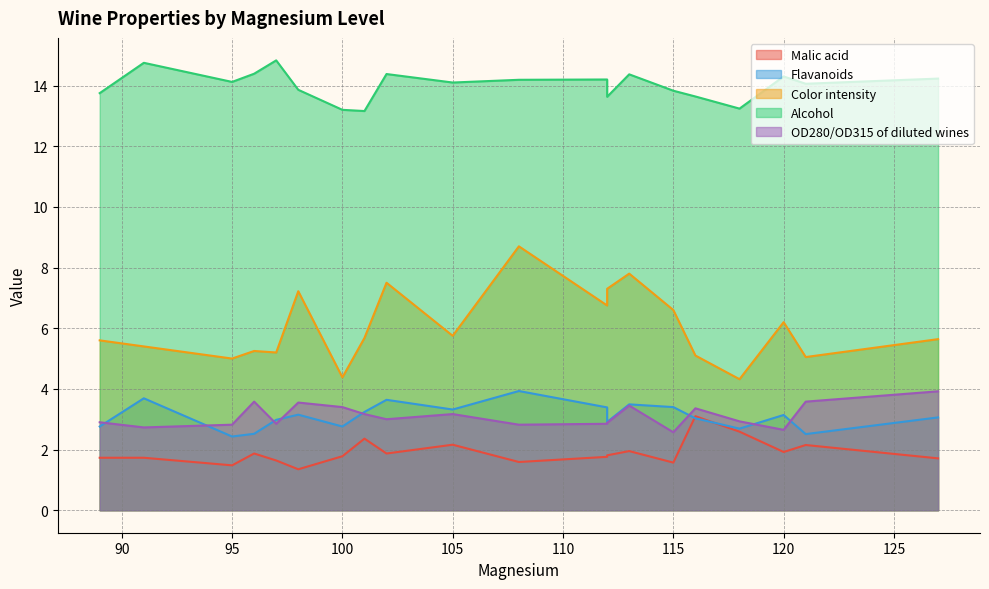

Which category has the highest value across all series?

97